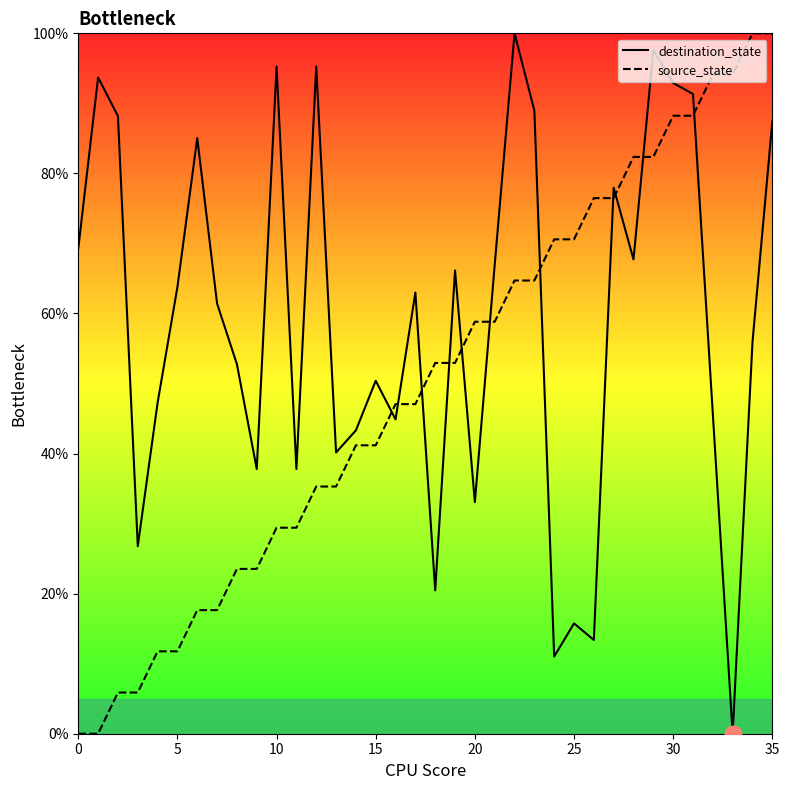

How many lines are shown in the chart?

2